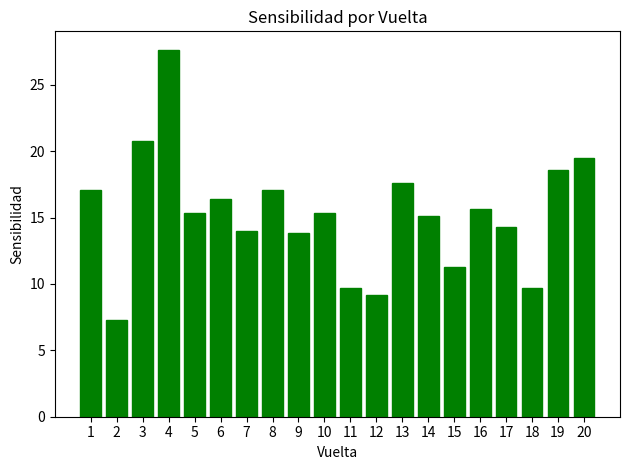

Is it true that the value at 4 is 27.6?

True